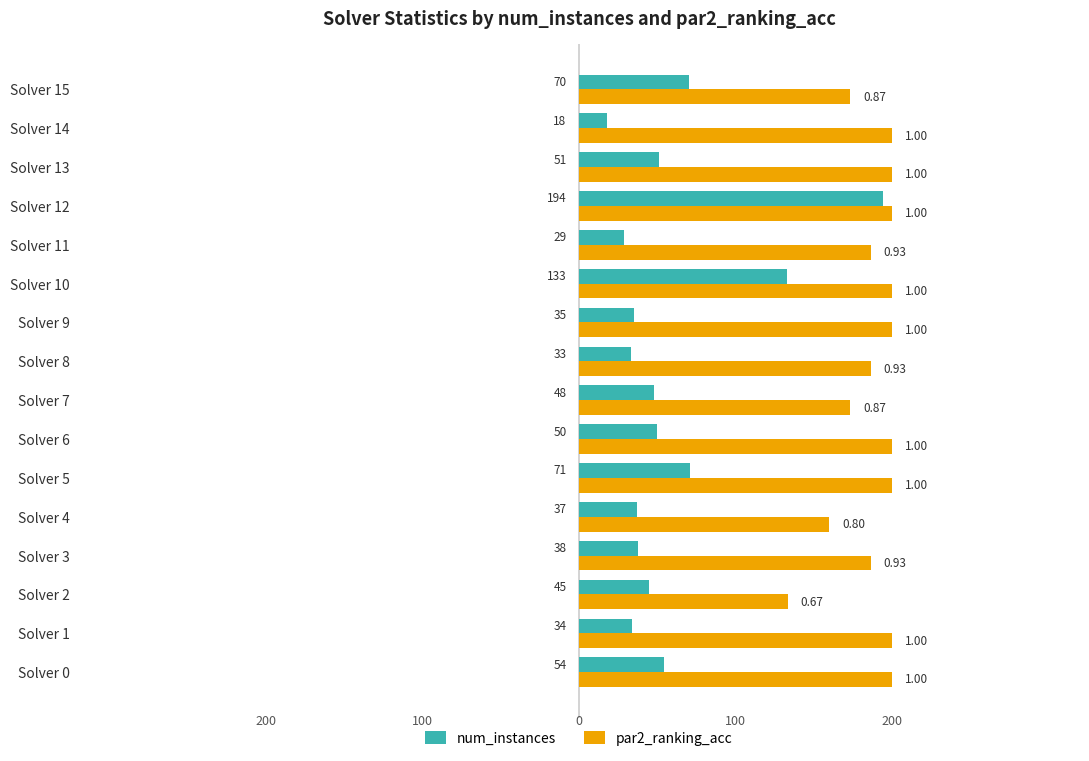

At how many categories does at least one series exceed 104?

16